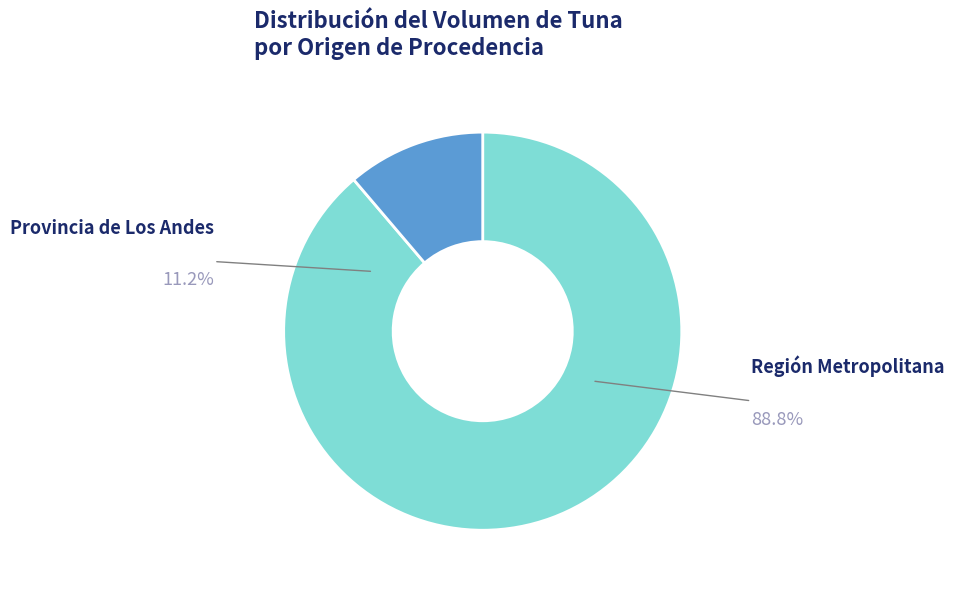

Is there any slice that represents more than half of the pie?

Yes